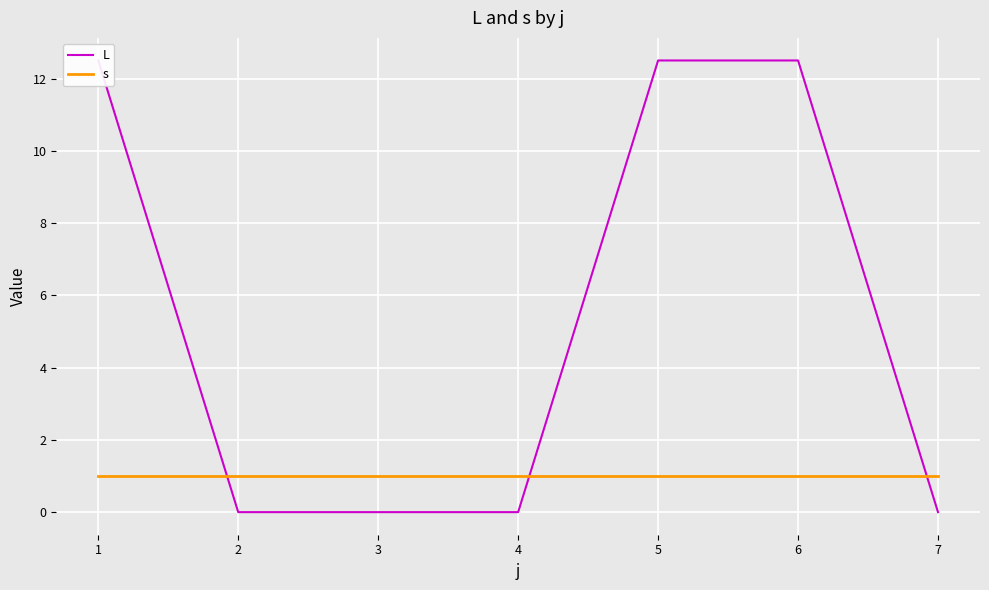

At which label does L reach its minimum?

2